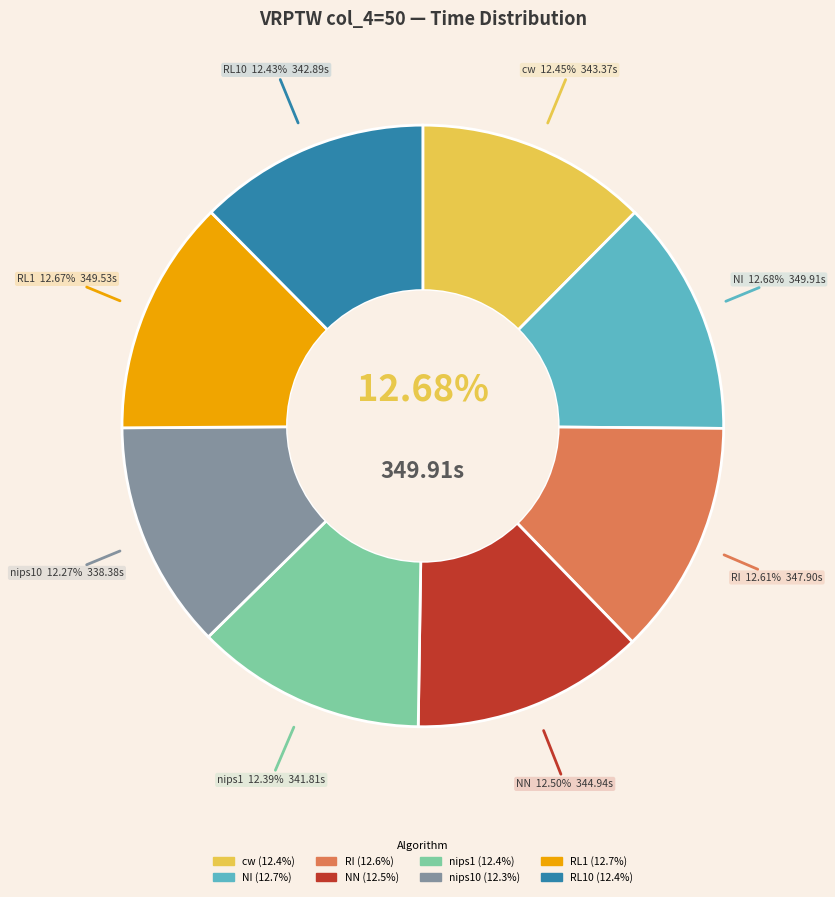

How many segments does this pie chart have?

8